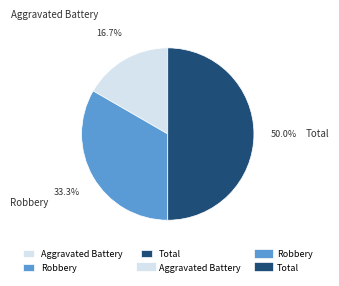

Is it true that Aggravated Battery is 2% of the pie?

False